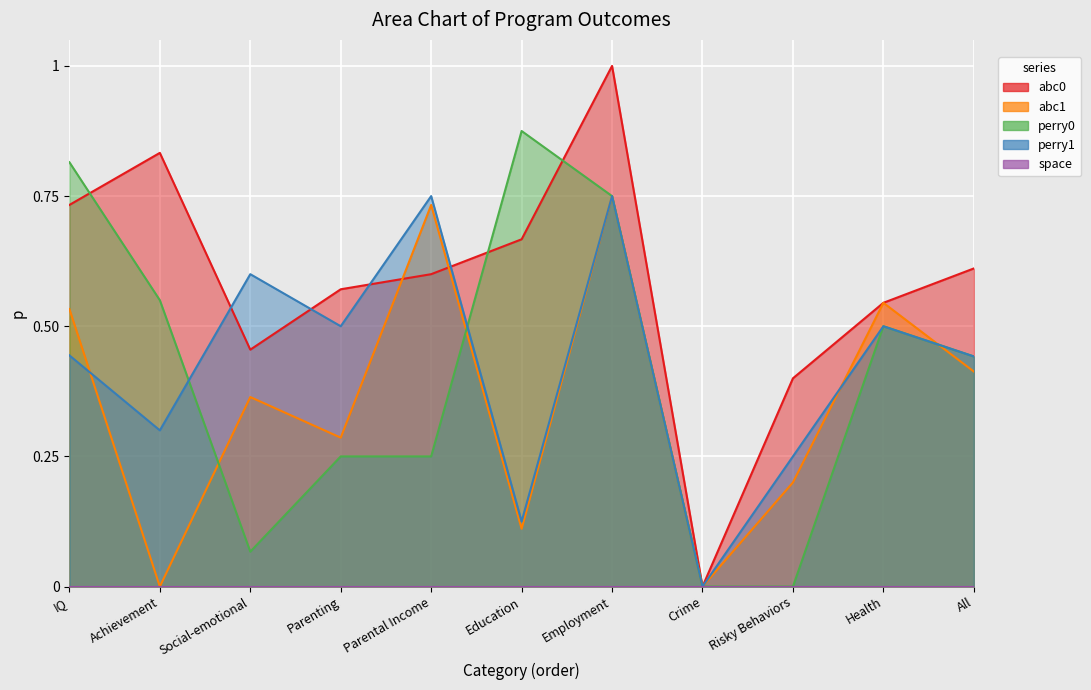

At how many categories does at least one series exceed 0?

10